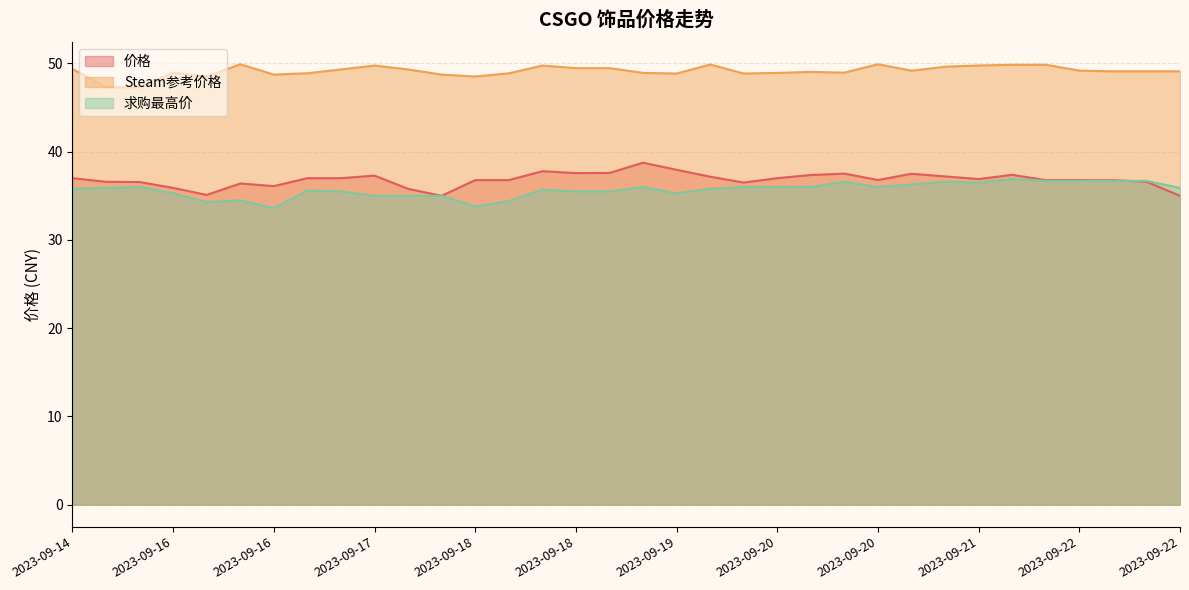

At which label does 价格 first exceed 36?

2023-09-14